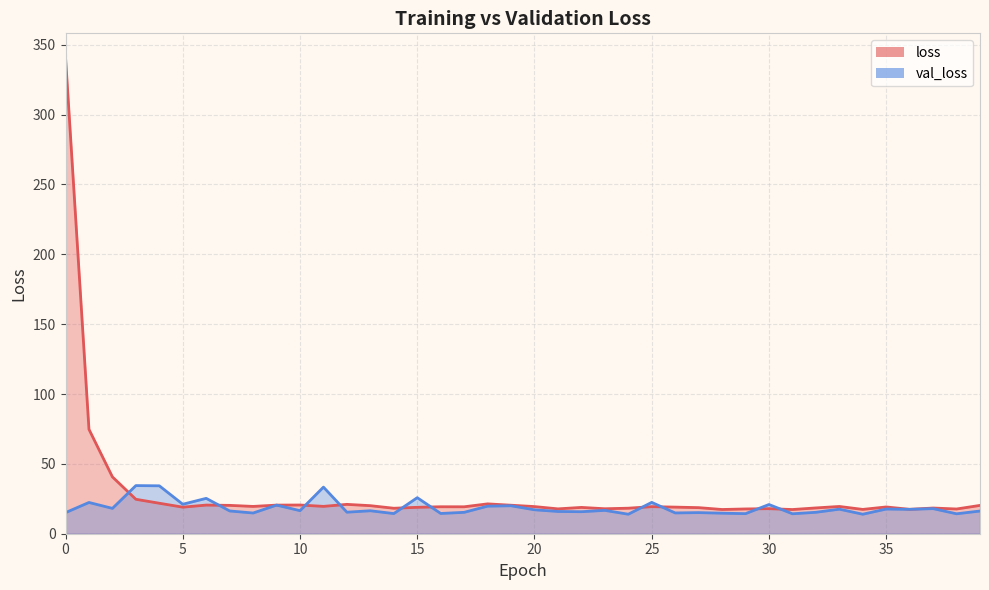

How many values in the loss series are below 19?

16